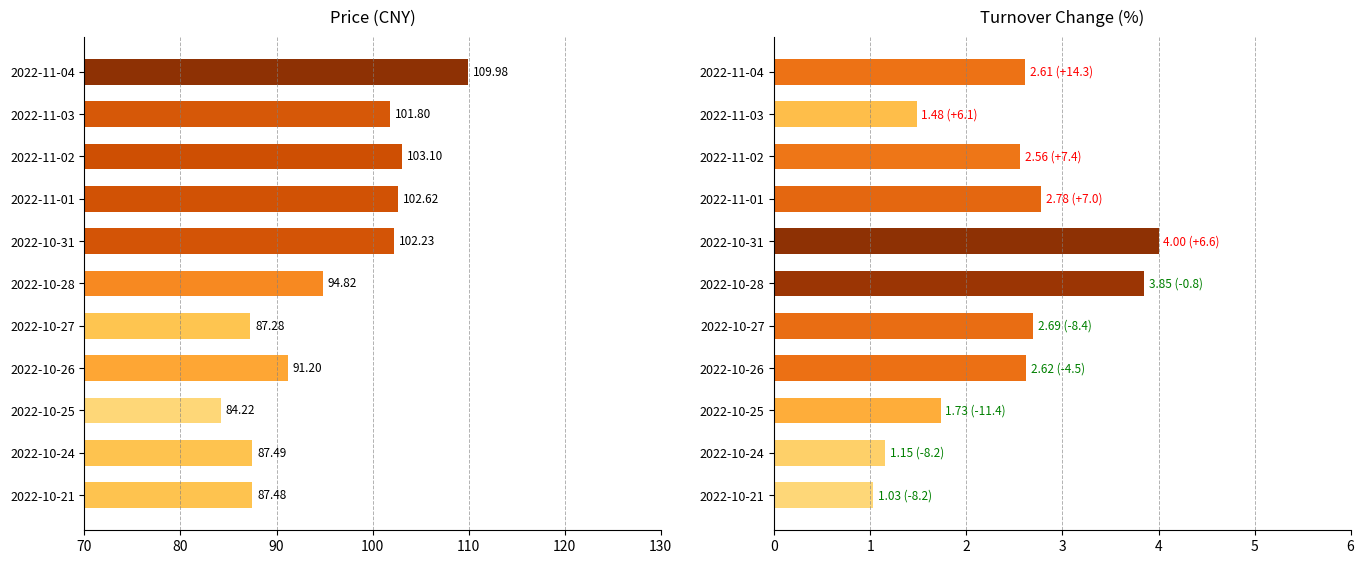

Is it true that price equals 63.5 at 2022-11-02?

False